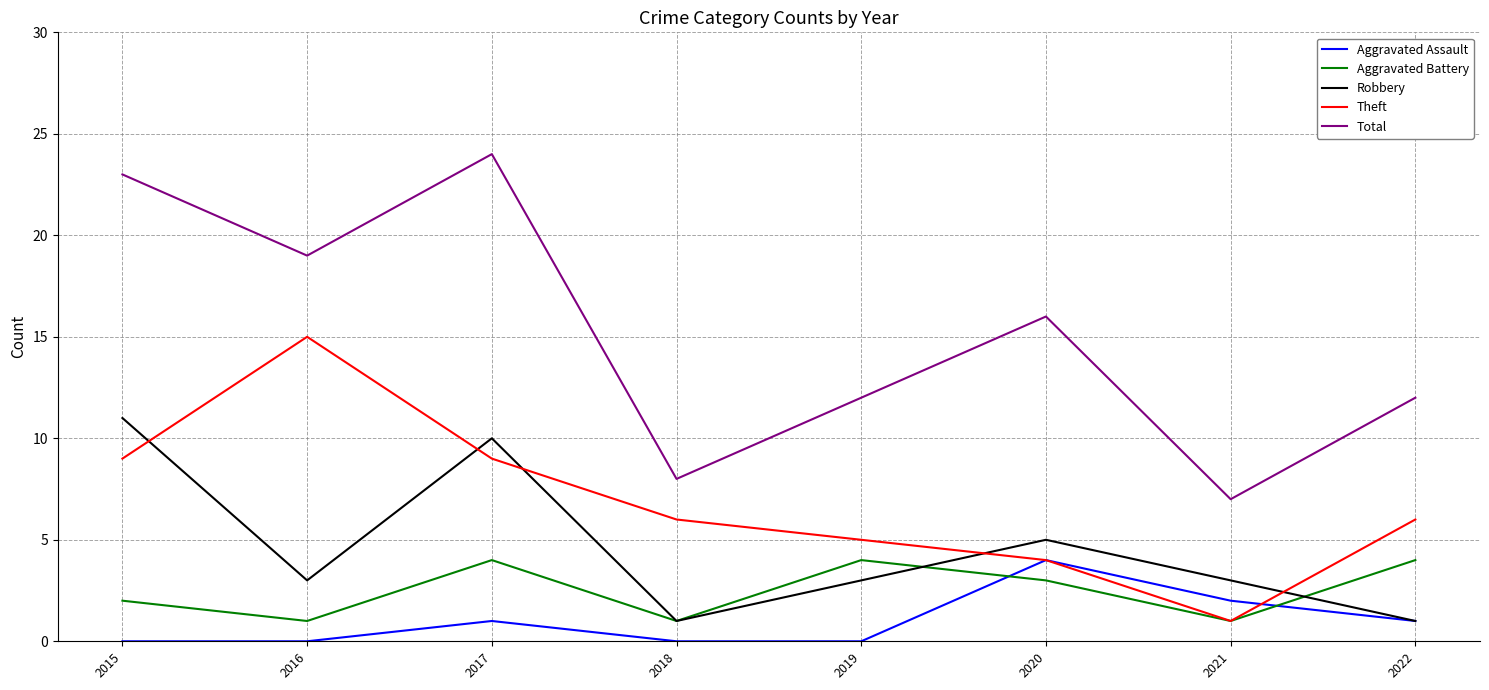

What is the sum of the Total values at 2020 and 2019?

28